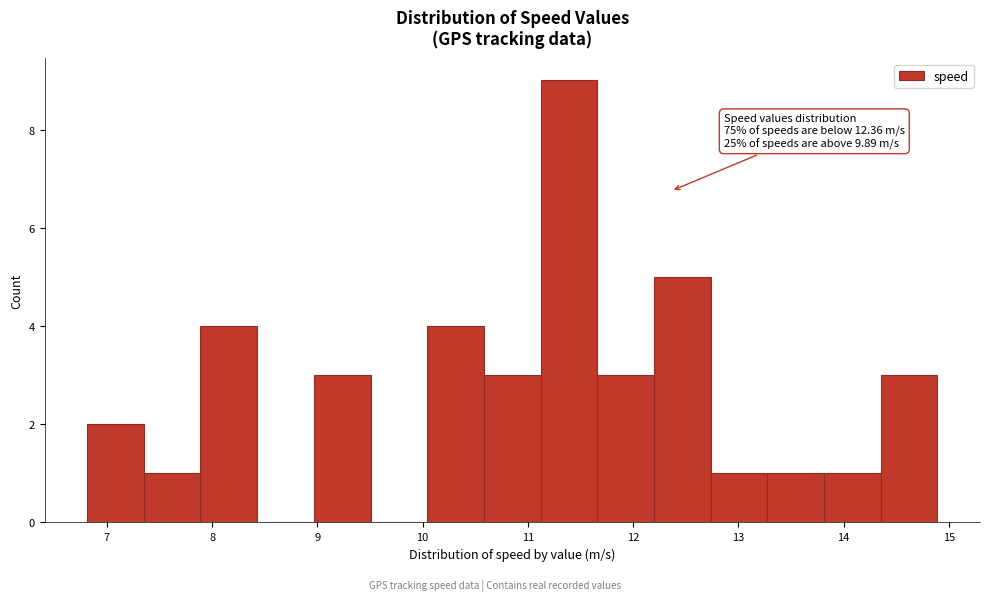

Which range on the x-axis has the tallest bar?

11.1 to 11.7